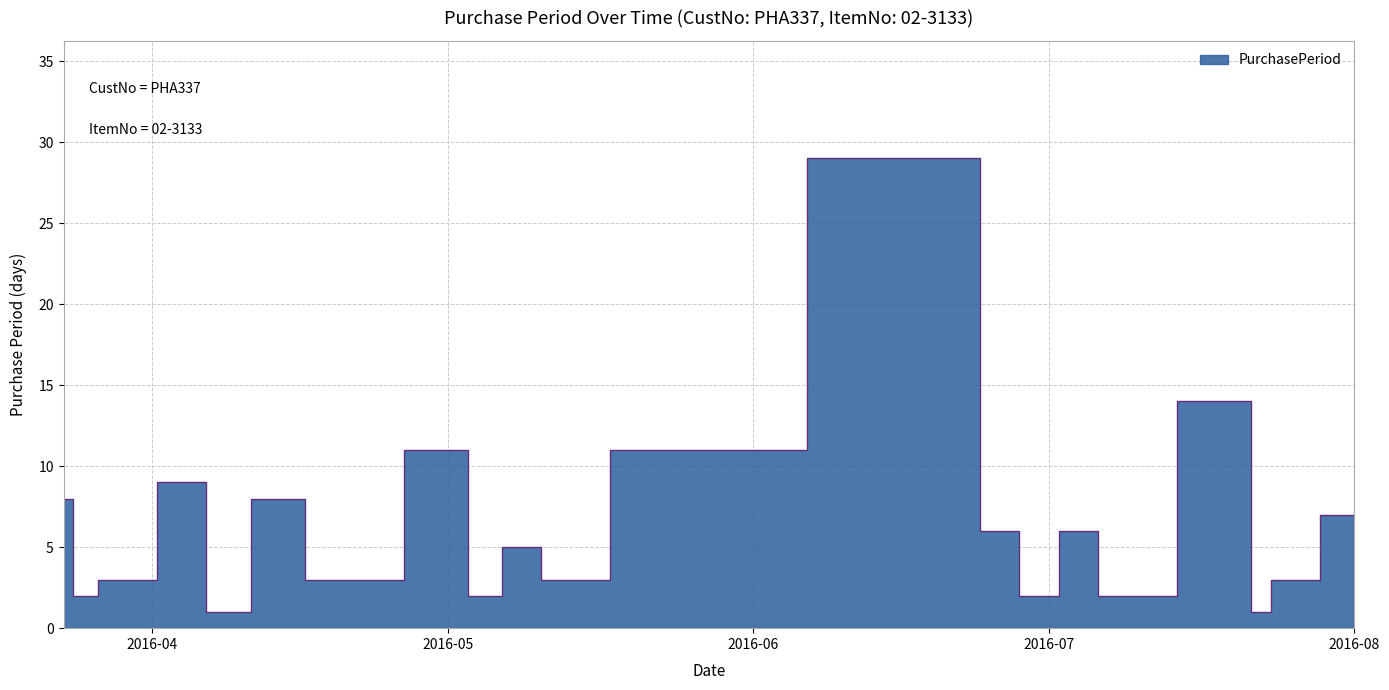

Rank the categories by value from lowest to highest.

2016-04-07, 2016-07-22, 2016-03-25, 2016-05-04, 2016-06-29, 2016-07-07, 2016-03-28, 2016-04-18, 2016-04-21, 2016-05-12, 2016-07-25, 2016-05-09, 2016-06-27, 2016-07-05, 2016-08-01, 2016-03-23, 2016-04-15, 2016-04-06, 2016-05-02, 2016-05-23, 2016-07-21, 2016-06-21